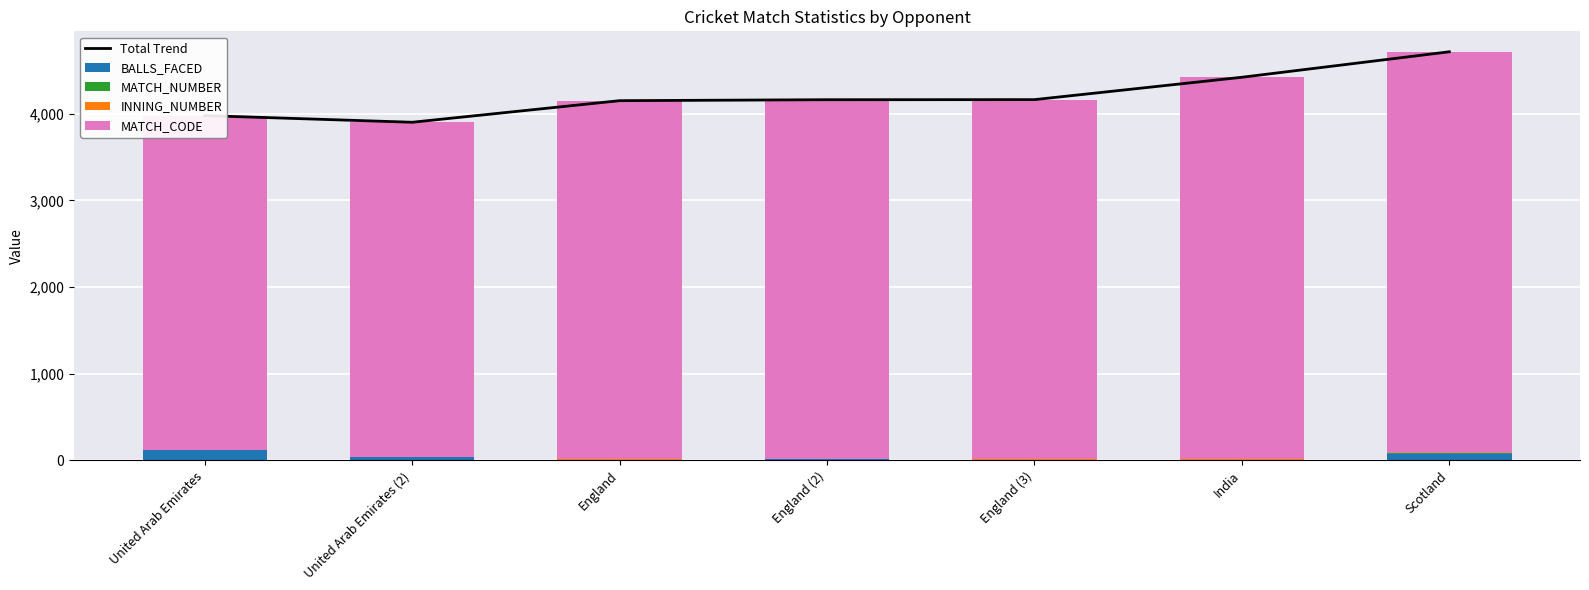

Reading right to left, extract all data points from this chart.

Total Trend: 4714	4420	4162	4161	4150	3901	3978
BALLS_FACED: 75	2	3	14	6	35	116
MATCH_NUMBER: 7	6	5	4	3	2	1
INNING_NUMBER: 7	6	5	4	3	2	1
MATCH_CODE: 4625	4406	4149	4139	4138	3862	3860